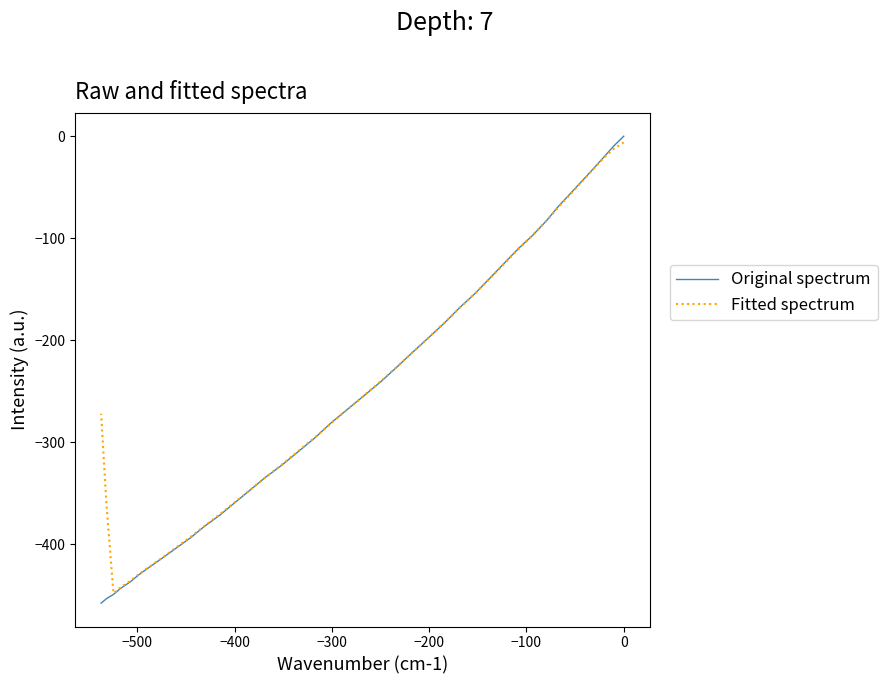

True or false: Original spectrum has a value of -298.6 at 13.

False